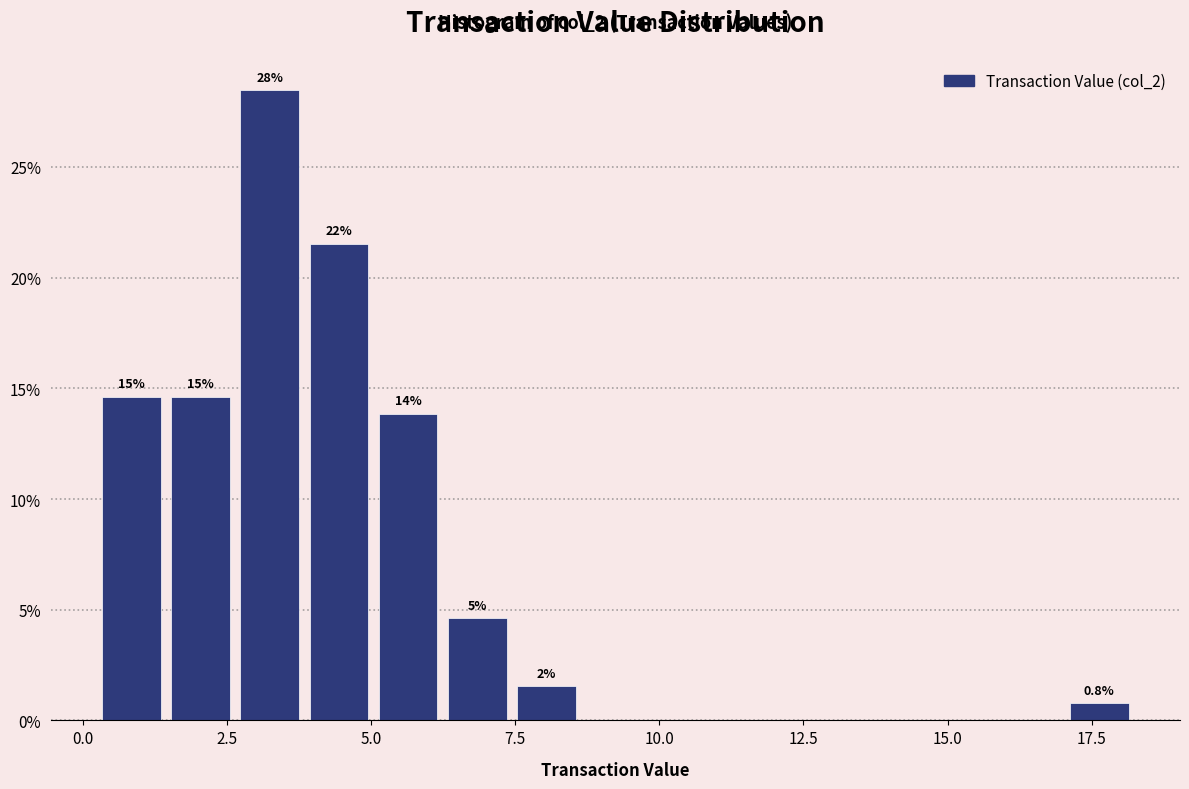

Around what value on the x-axis is the tallest bar? Give the approximate position of its centre, as read against the axis.

3.0